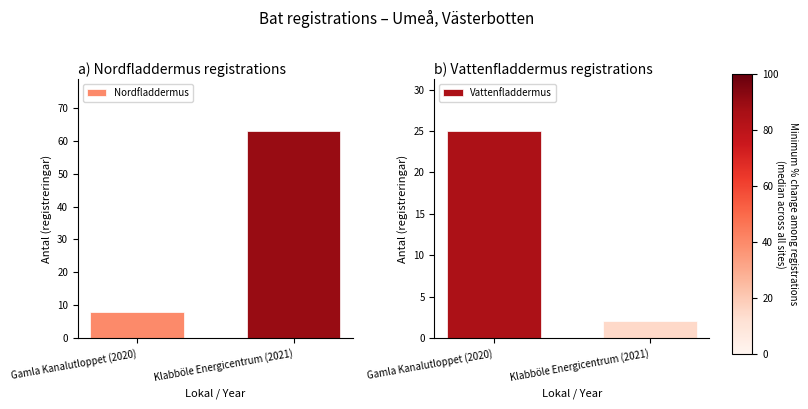

Rank the series at Klabböle Energicentrum (2021) from lowest to highest value.

Vattenfladdermus, Nordfladdermus